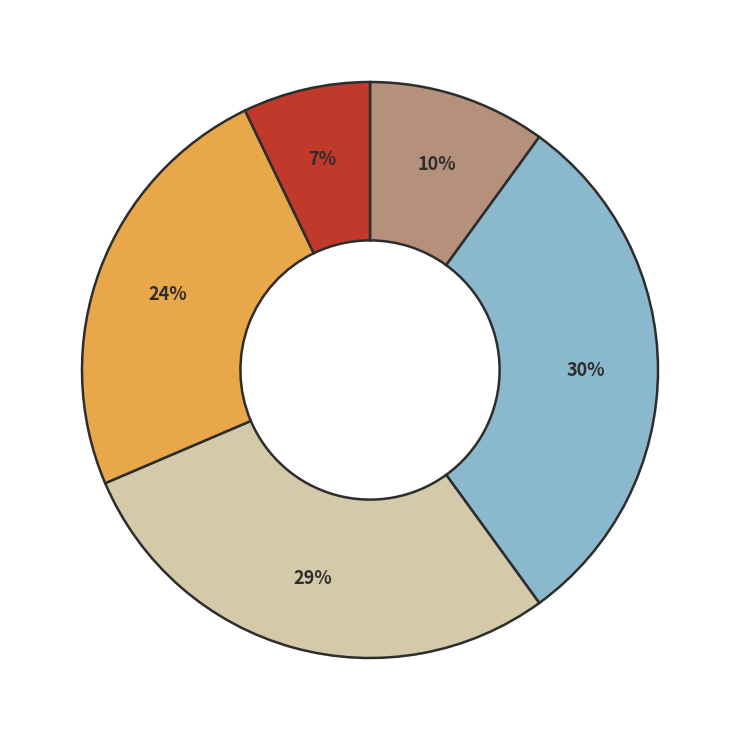

How many slices are in this pie chart?

5